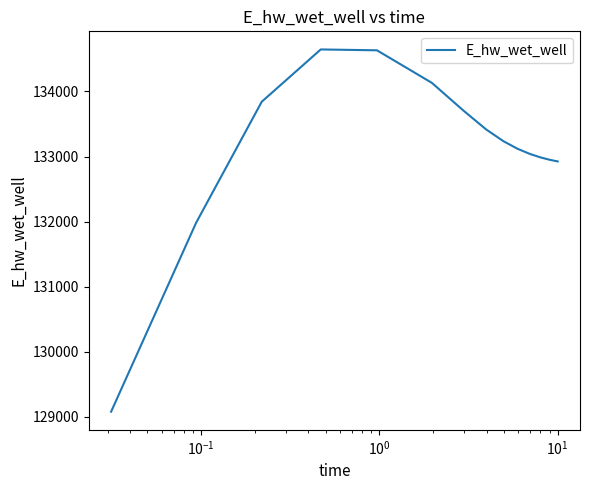

What is the difference between the maximum and minimum values?

5569.1